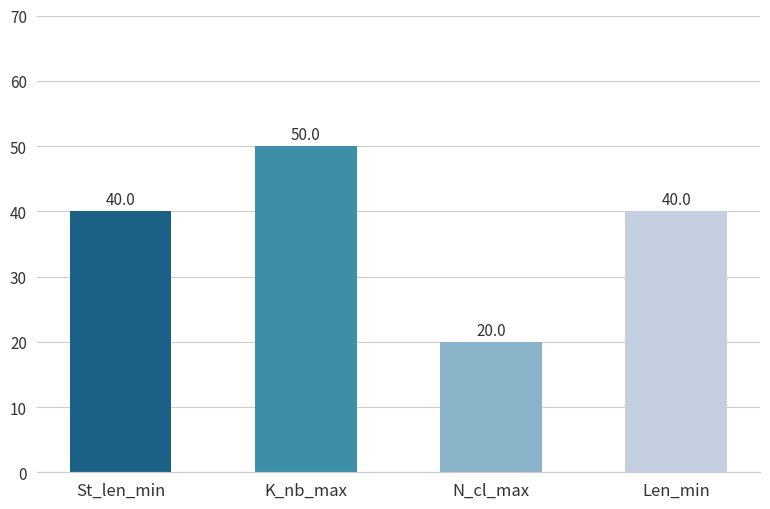

Which label corresponds to the smallest value in the chart?

N_cl_max